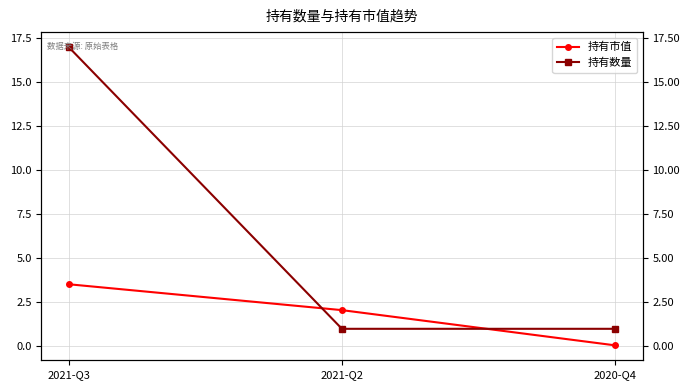

Is this an area chart (filled region under the line)?

No